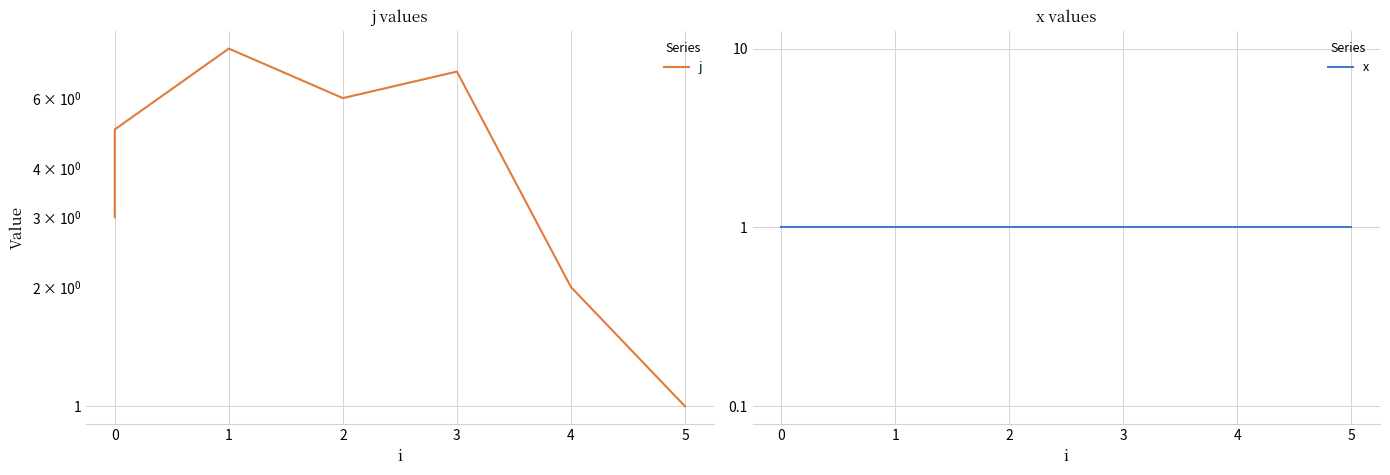

Rank the series at 0 from lowest to highest value.

x, j